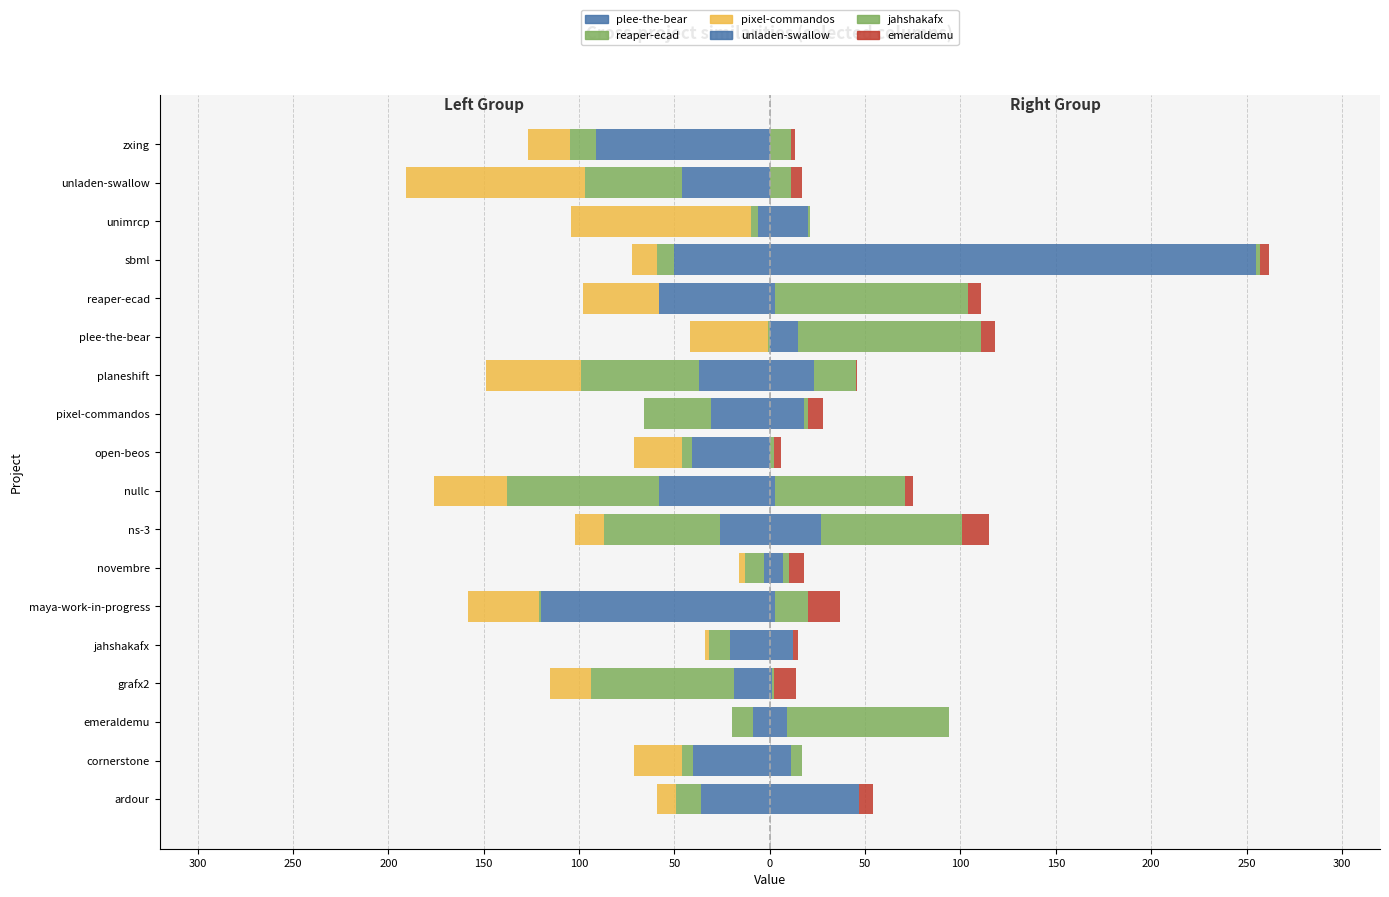

Which series has the largest range (max minus min)?

unladen-swallow.csv